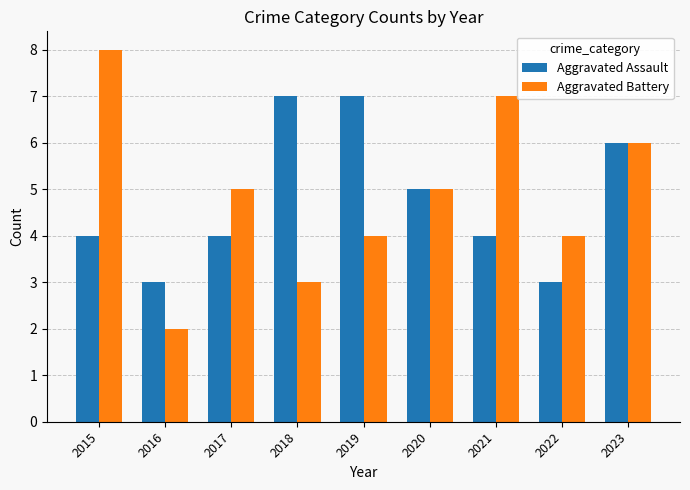

List the series in order of their peak value, lowest first.

Aggravated Assault, Aggravated Battery